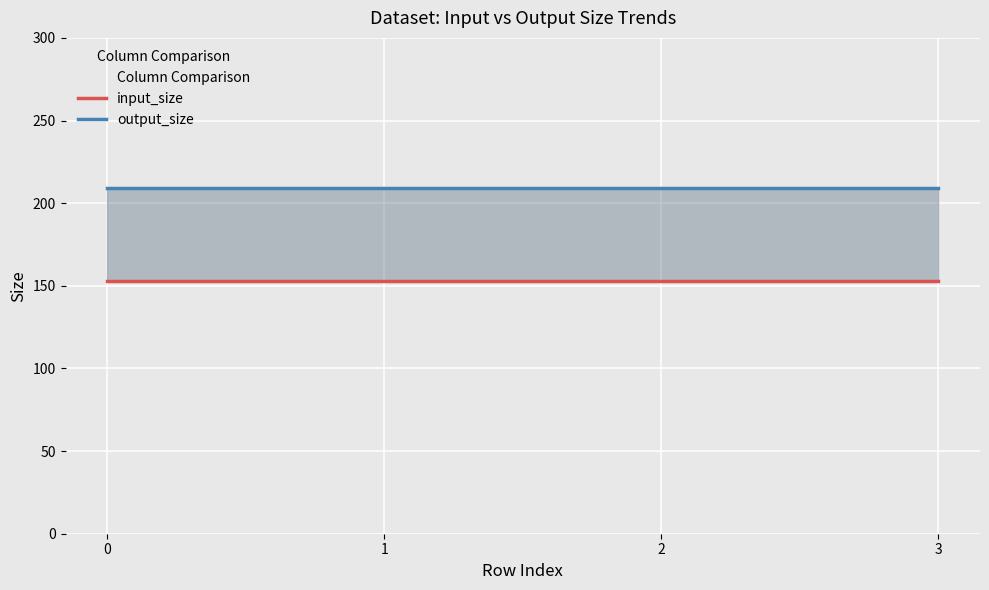

What is the maximum value for input_size?

153